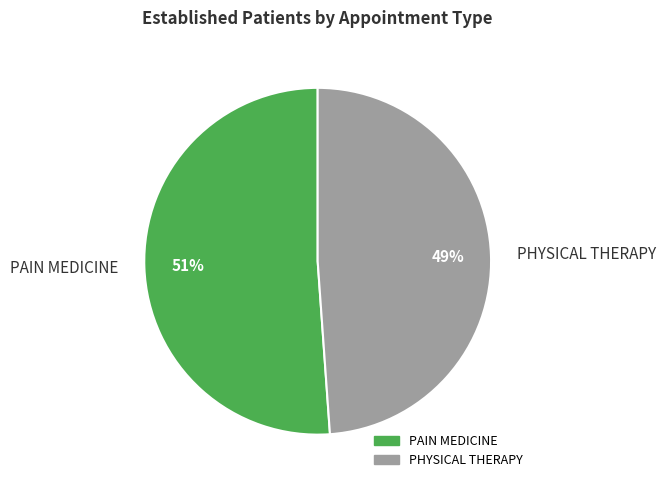

What is the majority slice?

PAIN MEDICINE